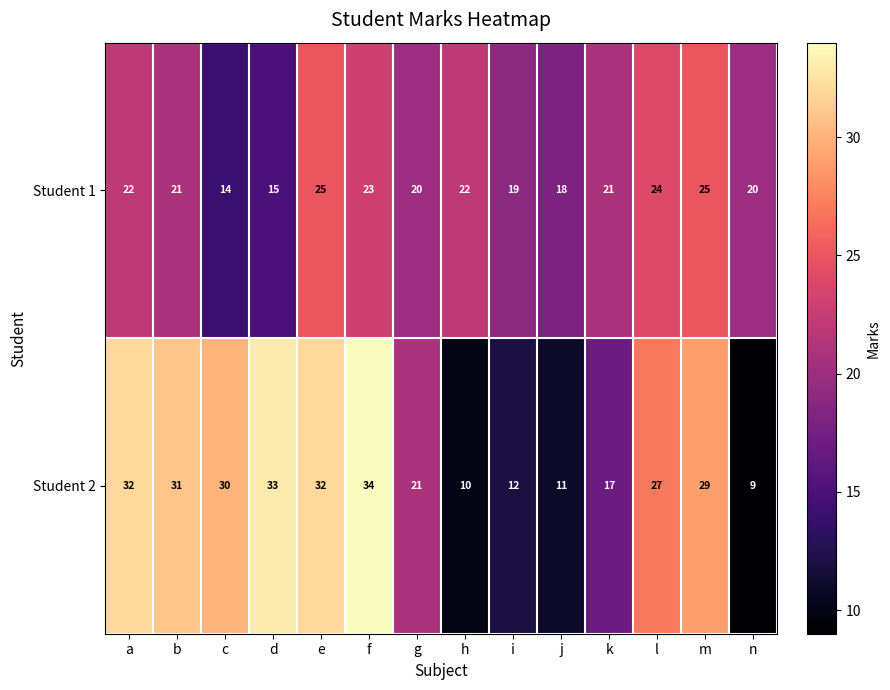

Rank the series by their maximum value, from lowest to highest.

Student 1, Student 2